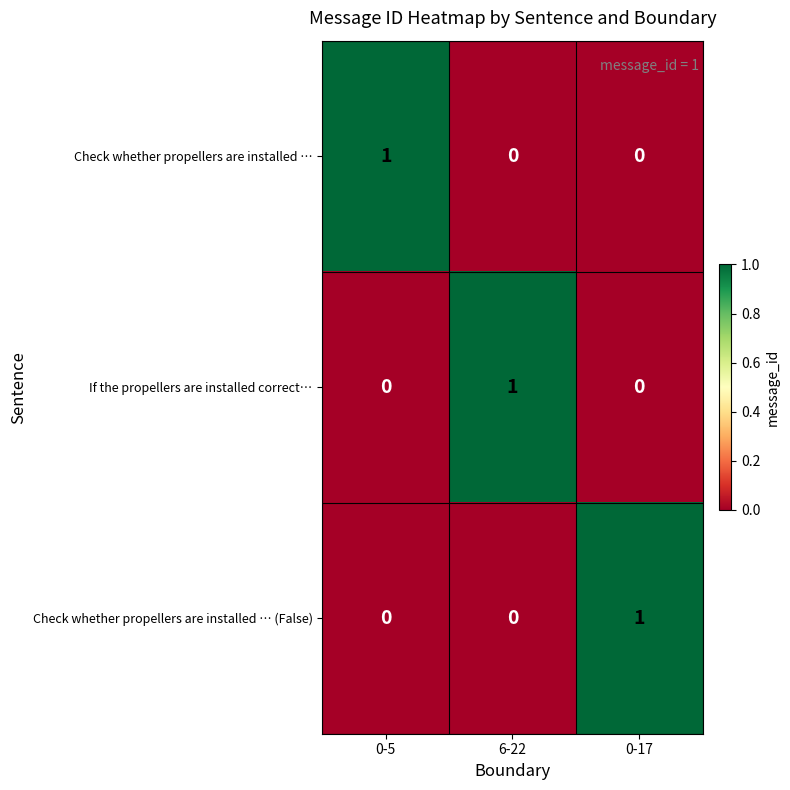

At how many categories does at least one series exceed 0?

3